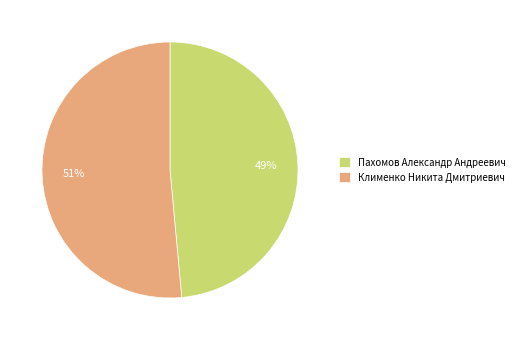

Which slice is the smallest?

Пахомов Александр Андреевич